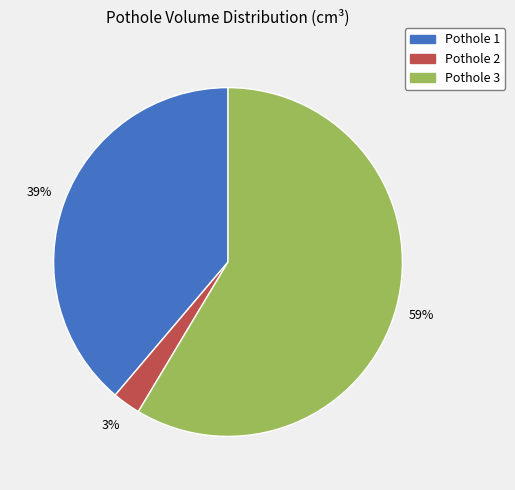

Rank the categories by value from highest to lowest.

Pothole 3, Pothole 1, Pothole 2